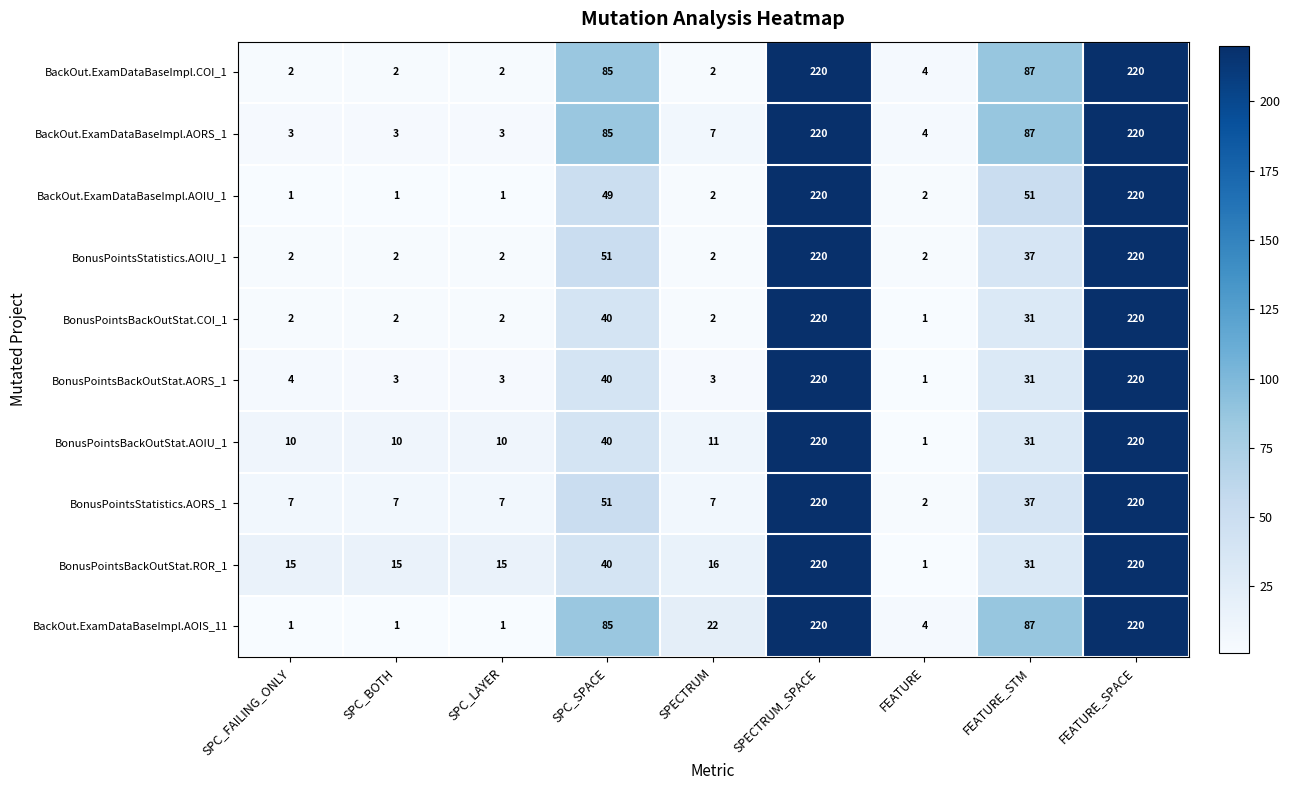

What is the total value across all series at SPC_LAYER?

46